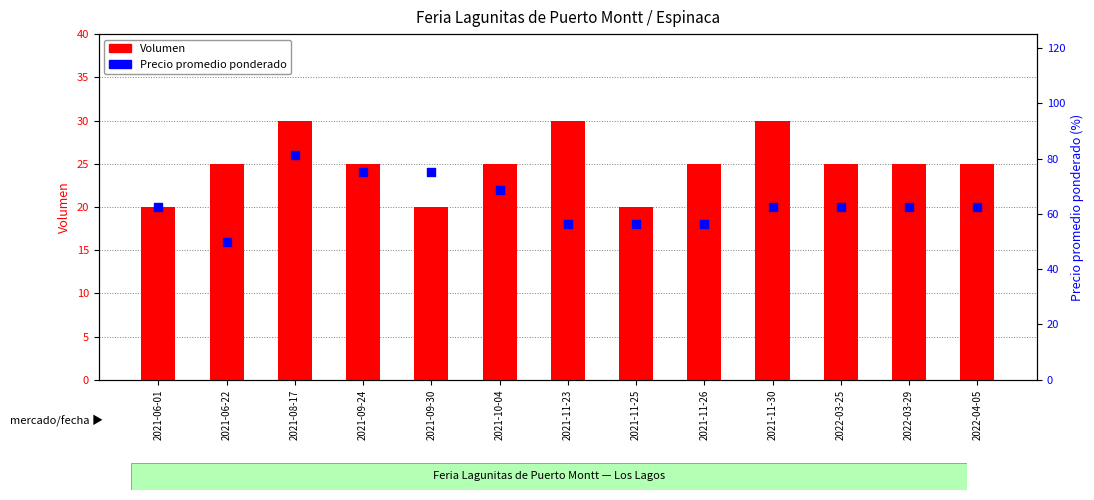

What is the total value across all series at 2021-09-24?

100.0